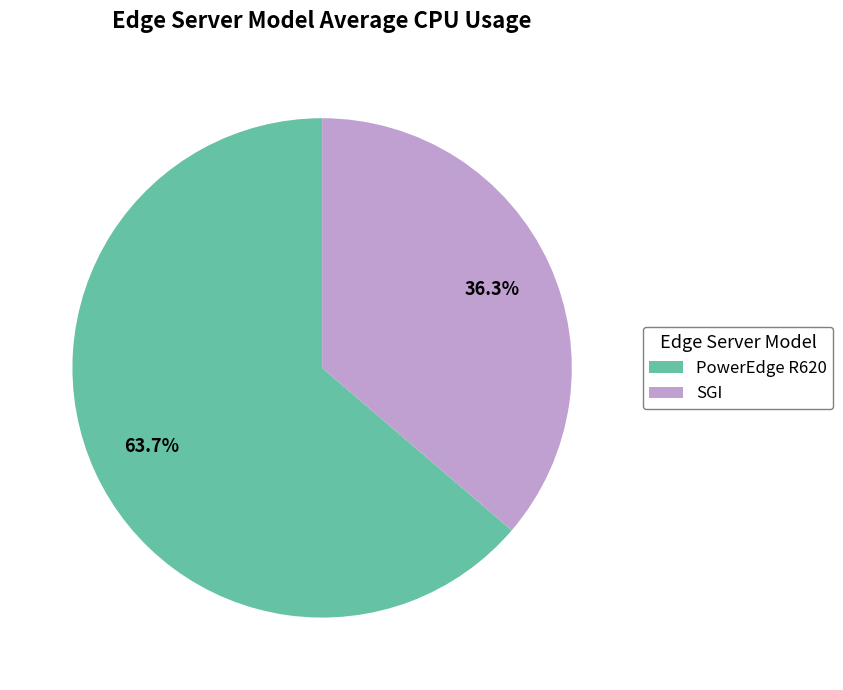

Does PowerEdge R620 account for over 50% of the chart?

Yes